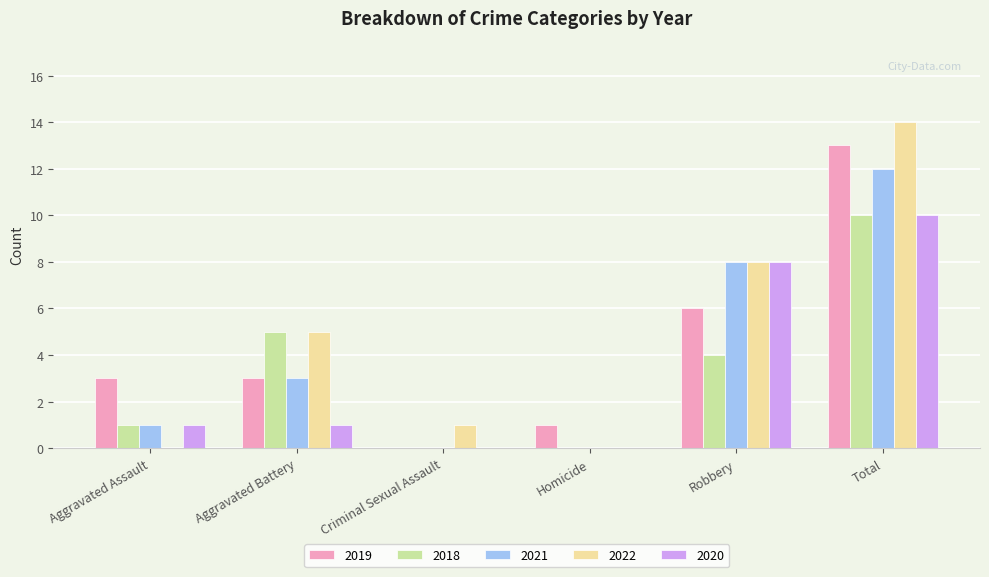

Which label corresponds to the largest value in the chart?

Total